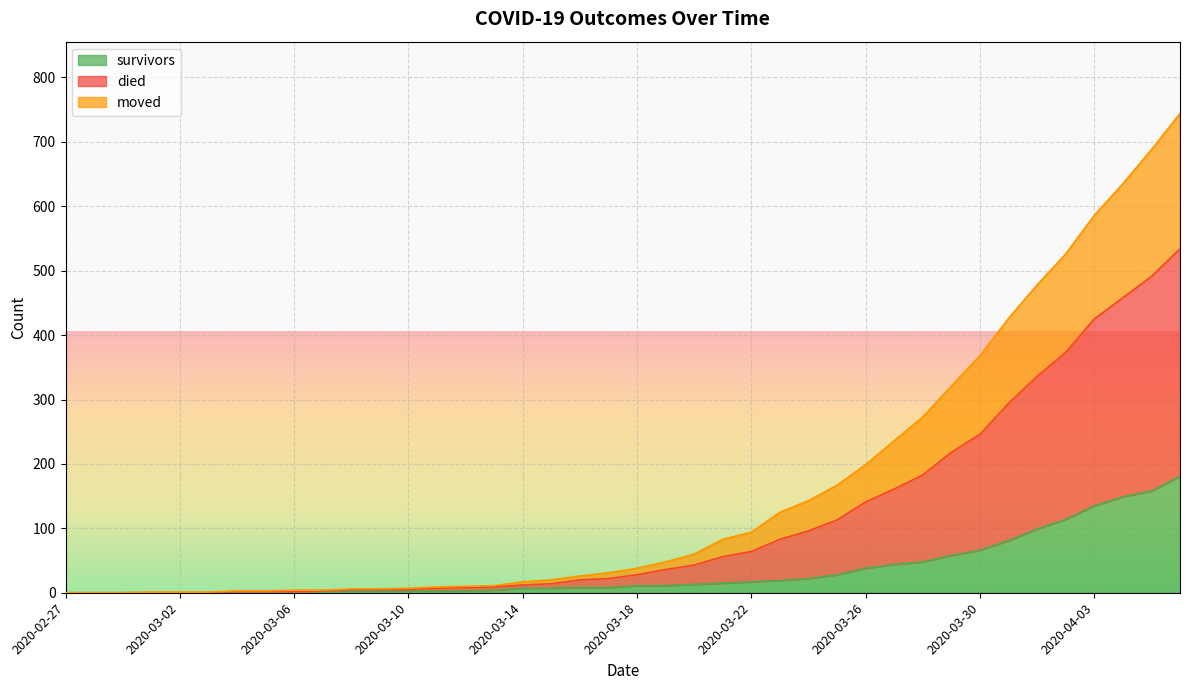

What are all the series names shown in the legend?

survivors, died, moved